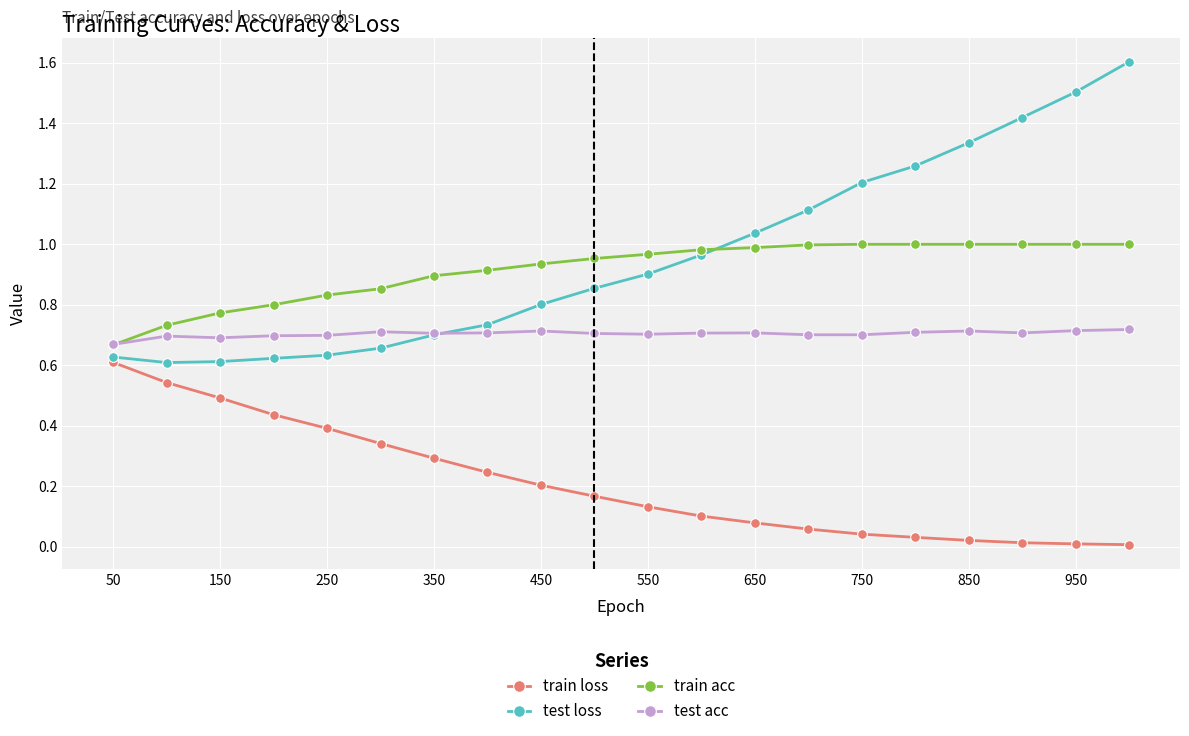

Is this an area chart (filled region under the line)?

No